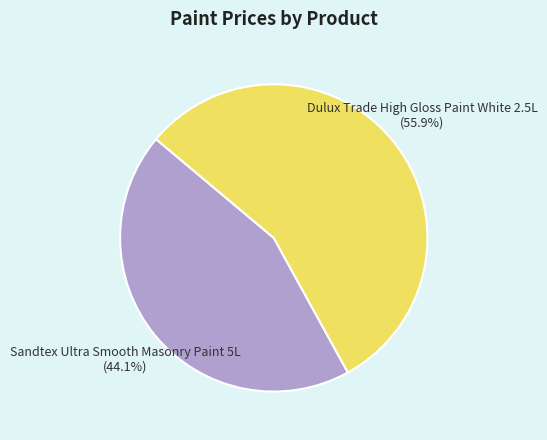

Count the number of slices in the pie.

2